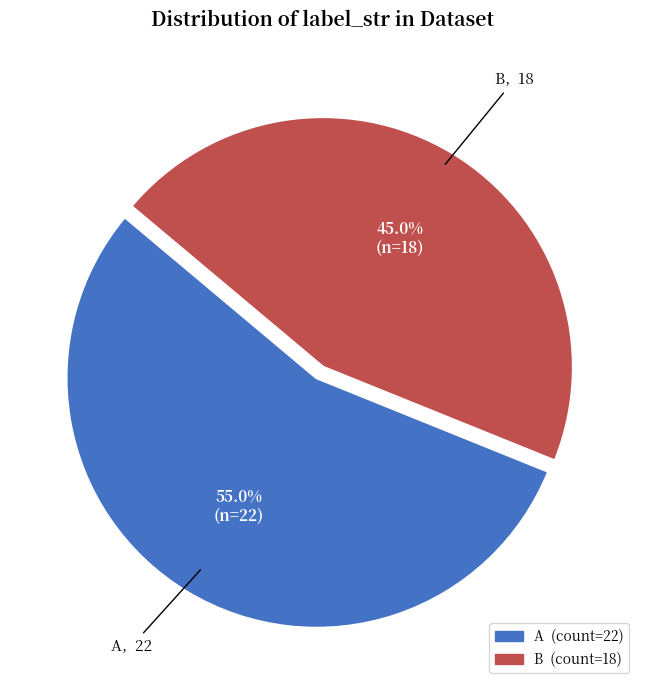

Which slice is the largest?

A